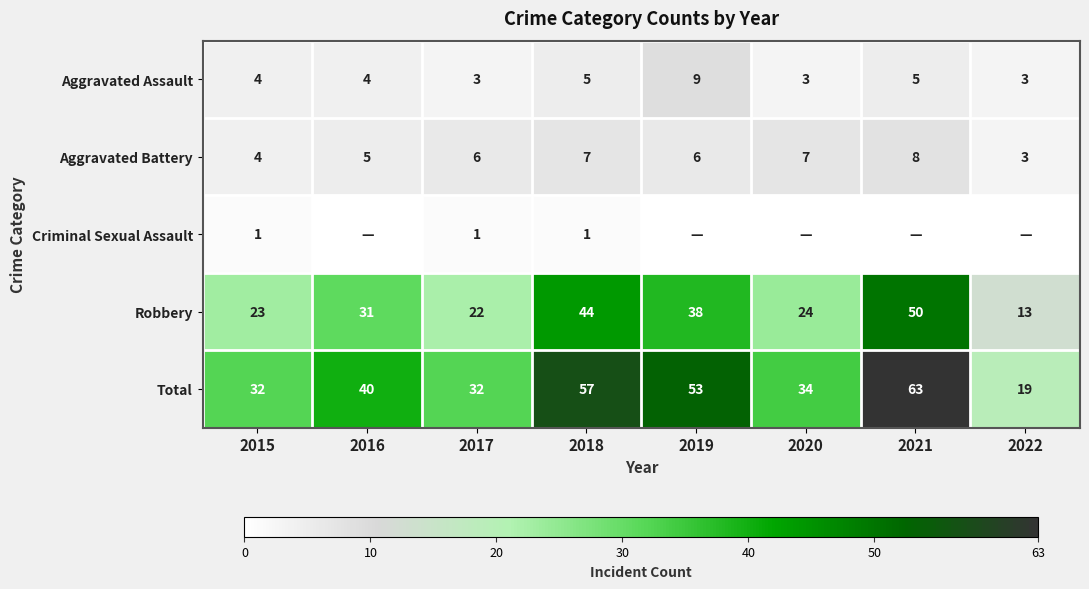

The value of Total at 2016 is 69. True or false?

False